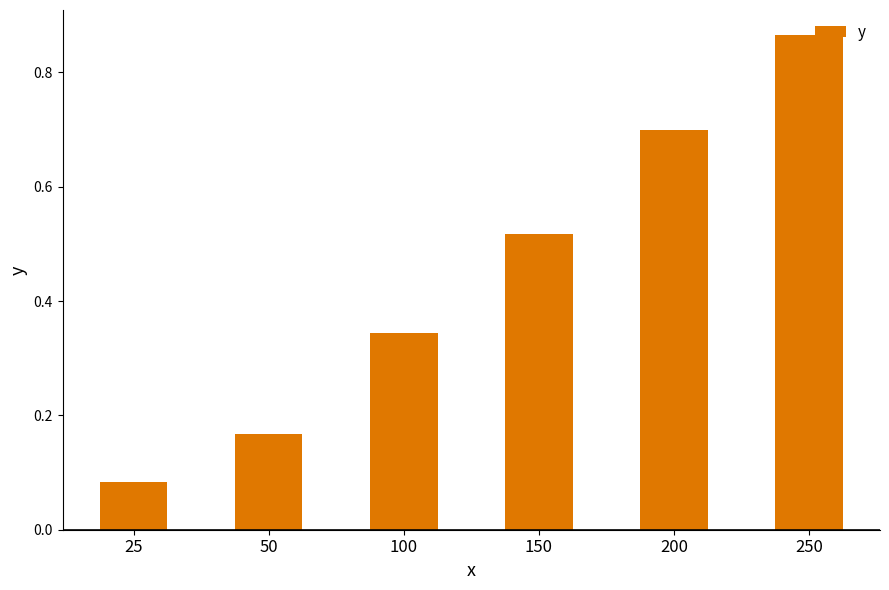

Which category has the lowest value across all series?

25